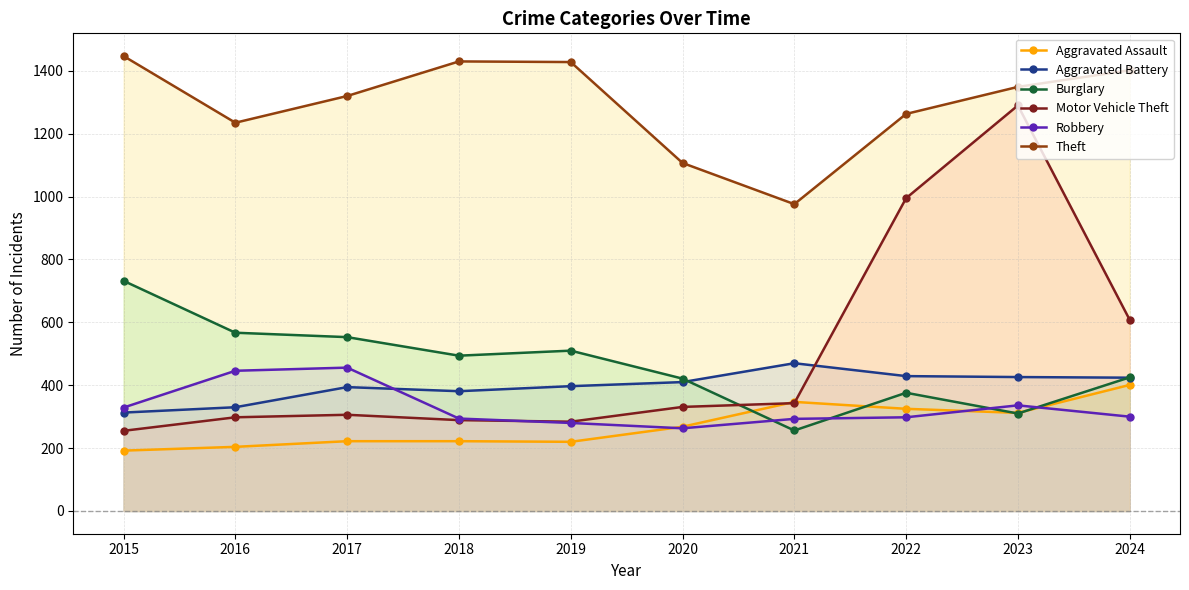

After their last crossing, which series has the higher values: Aggravated Battery or Motor Vehicle Theft?

Motor Vehicle Theft